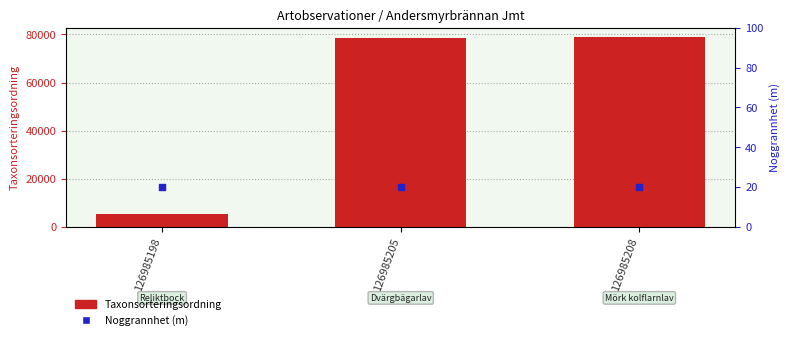

What are all the series names shown in the legend?

Taxonsorteringsordning, Noggrannhet (m)